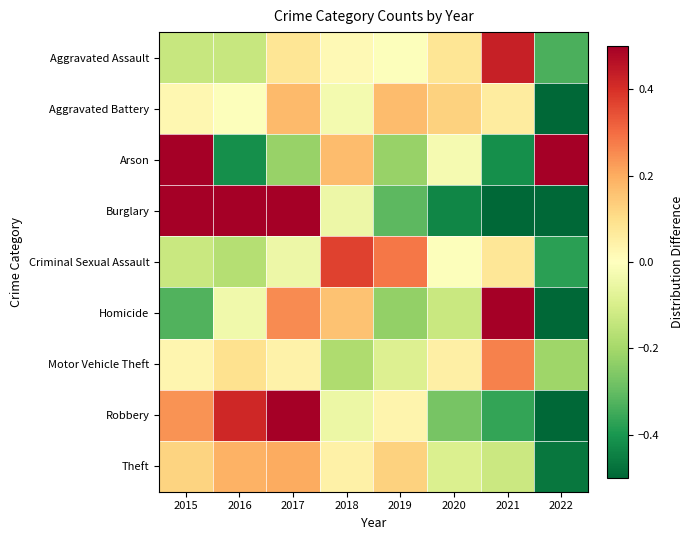

Which series has the largest range (max minus min)?

Burglary